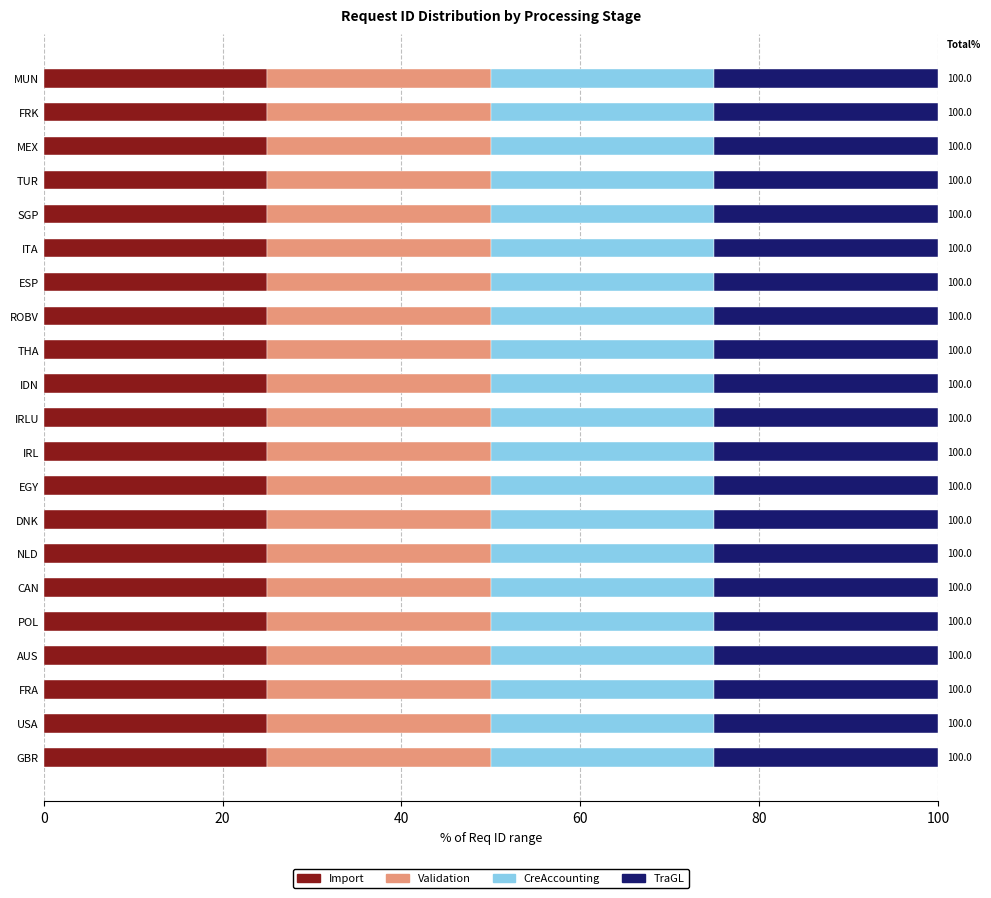

What is the sum of the Import values at NLD and ITA?

50.0